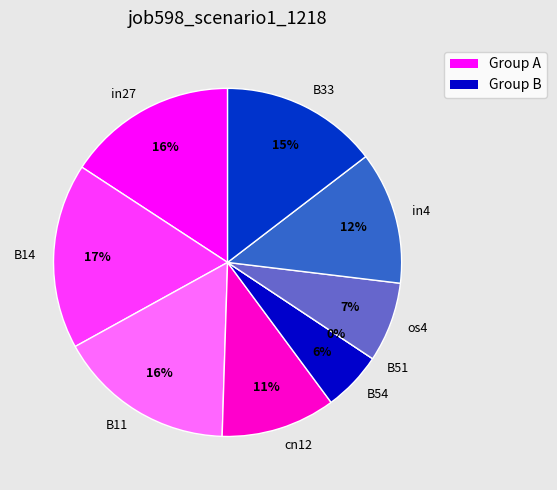

Rank the categories by value from highest to lowest.

B14, B11, in27, B33, in4, cn12, os4, B54, B51